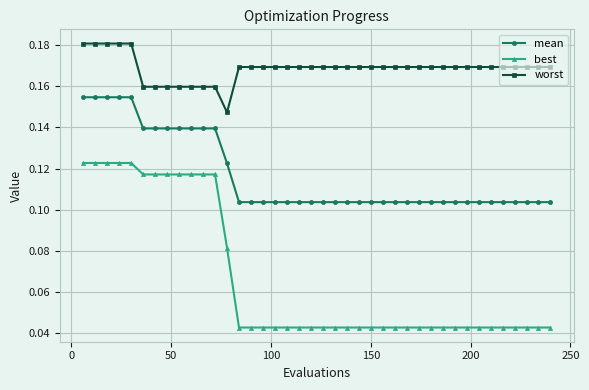

What is the sum of all best values?

2.7